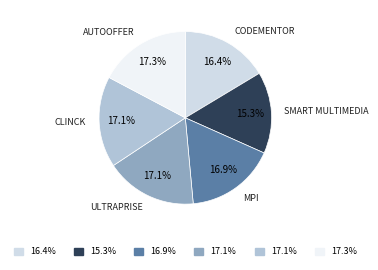

Is there any slice that represents more than half of the pie?

No